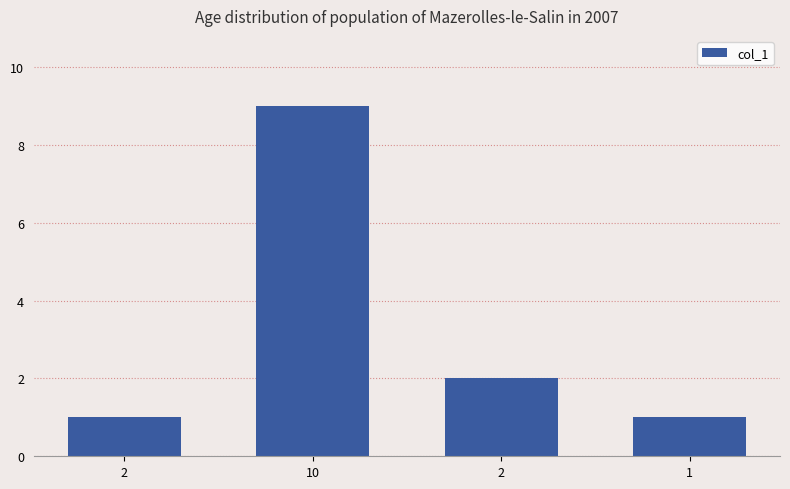

How many data points are less than 2?

2